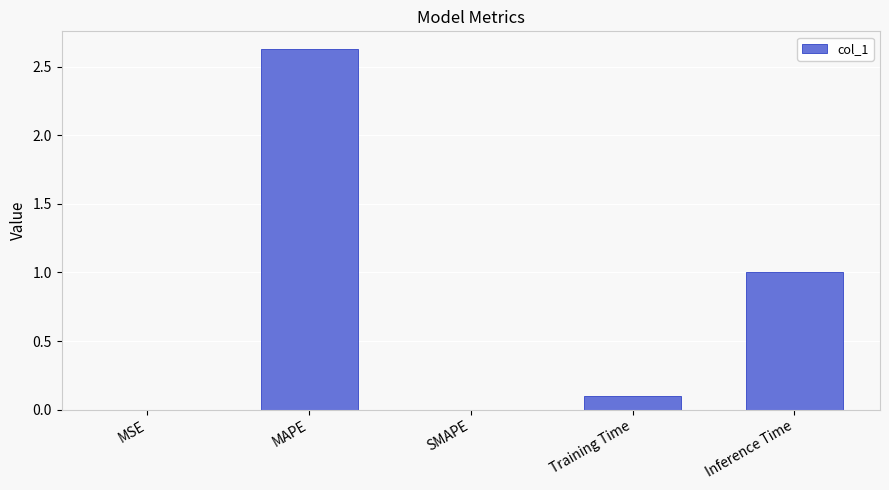

Which has a higher value, MSE or Inference Time?

Inference Time